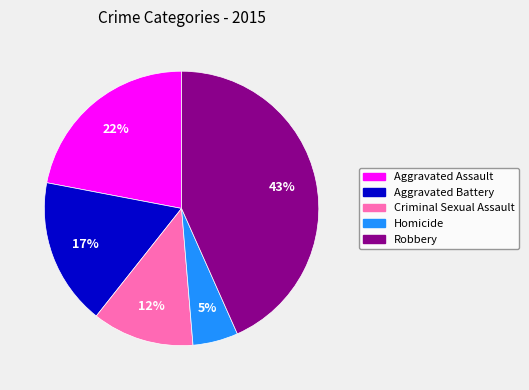

Do Robbery and Aggravated Battery together represent more than half of the pie?

Yes